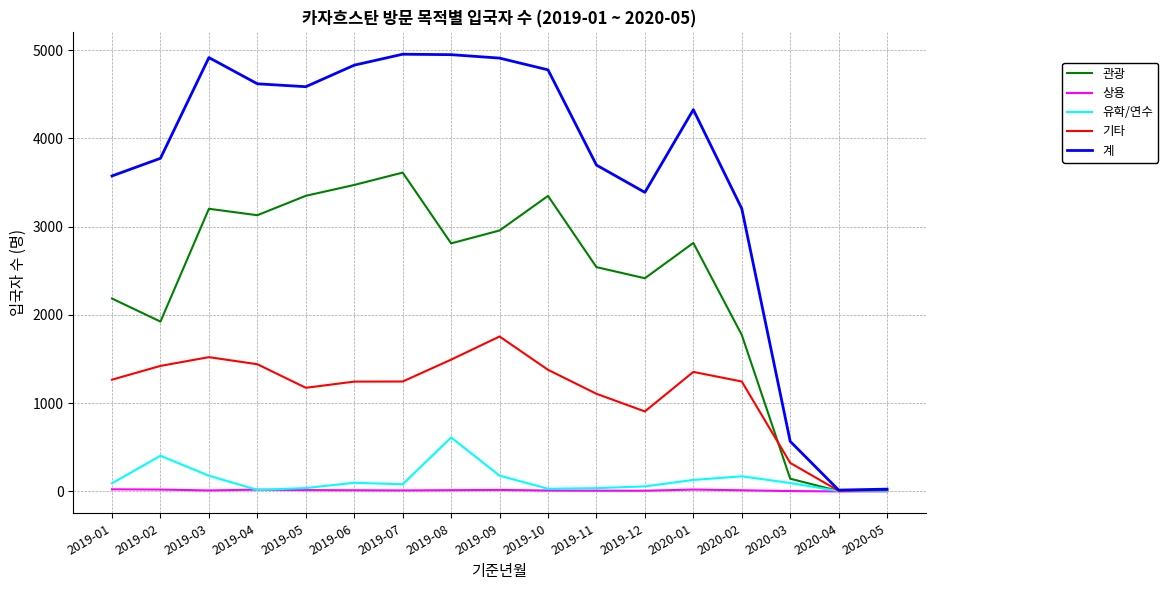

Which series has the widest spread of values?

계